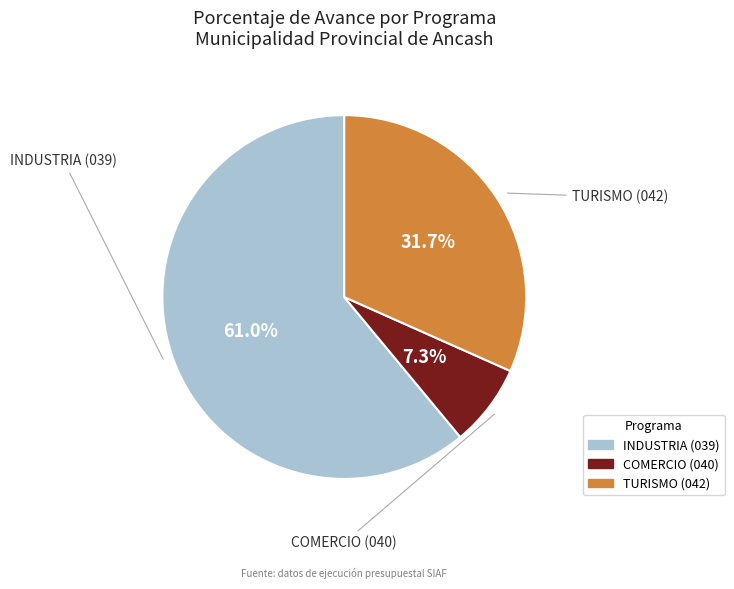

What percentage is the TURISMO (042) slice, to the nearest percent?

32%